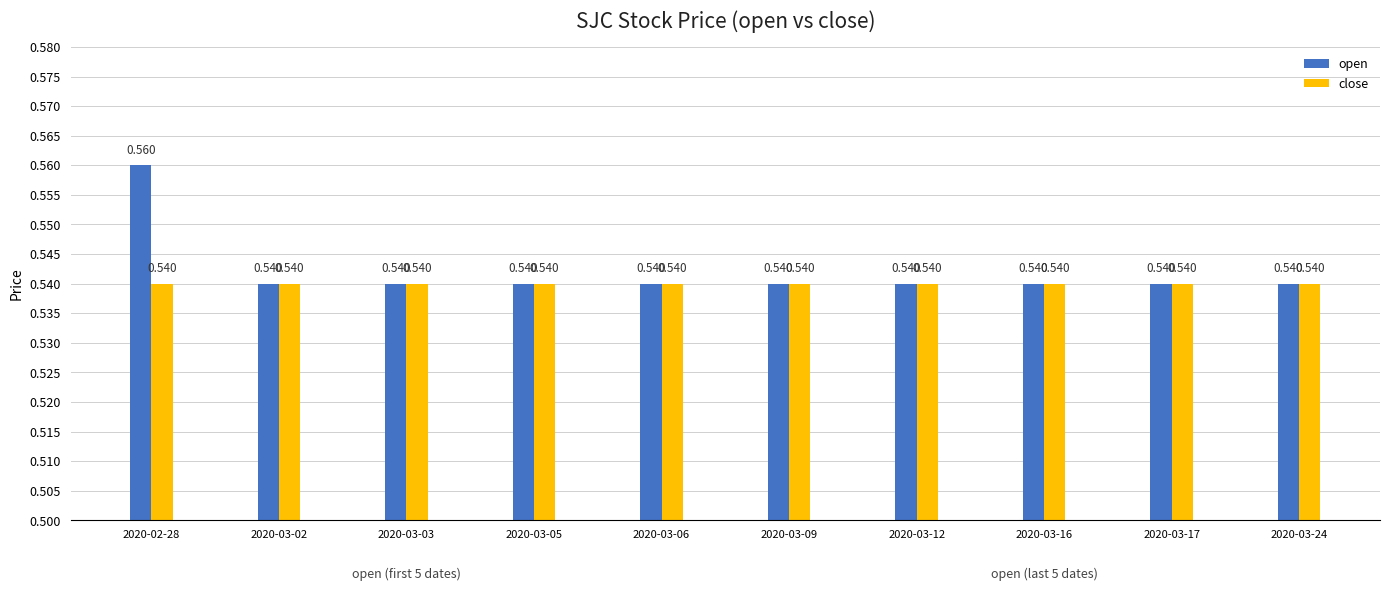

Does the chart contain stacked bars?

No